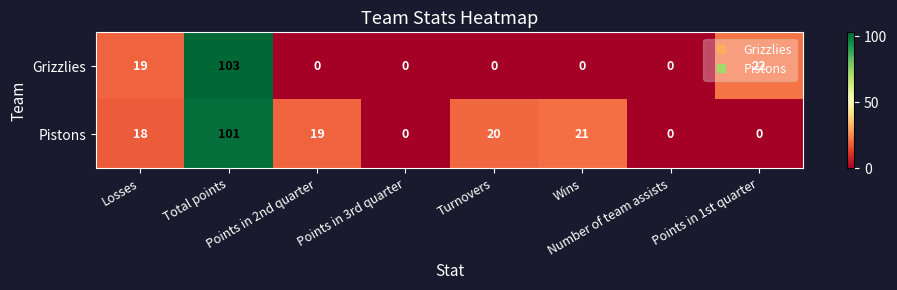

Rank the series by their average value, from highest to lowest.

Pistons, Grizzlies